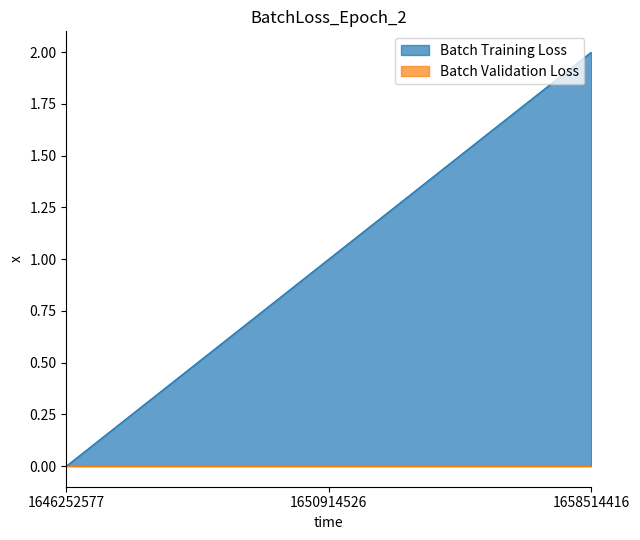

What is the value of the 3rd point from the left?

2